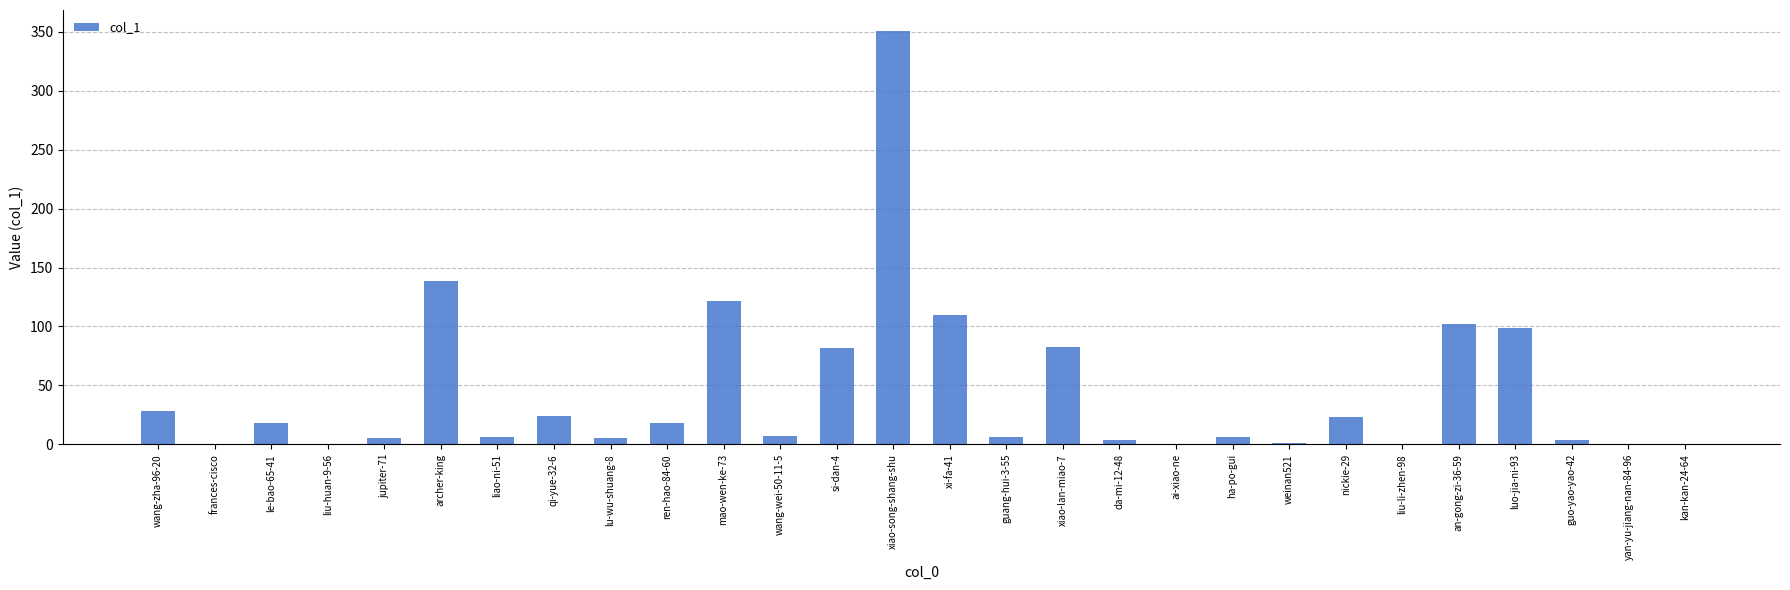

The value at kan-kan-24-64 is 0. True or false?

True